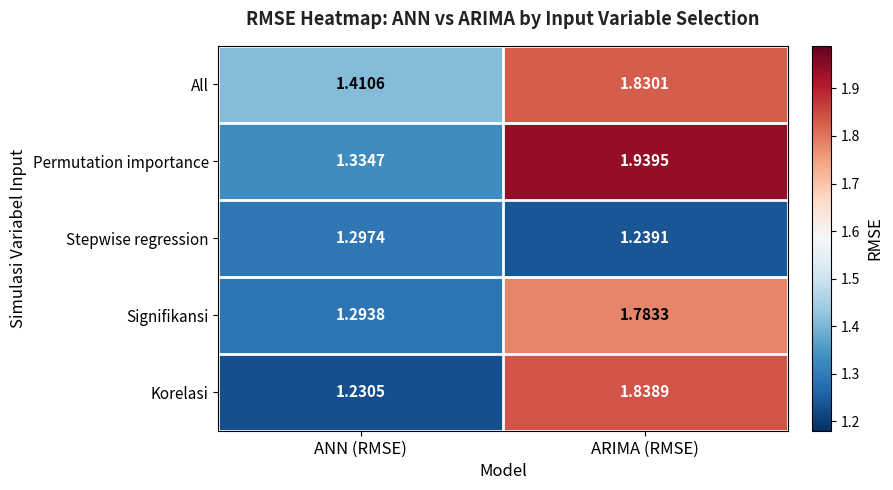

At which label does All reach its minimum?

ANN (RMSE)